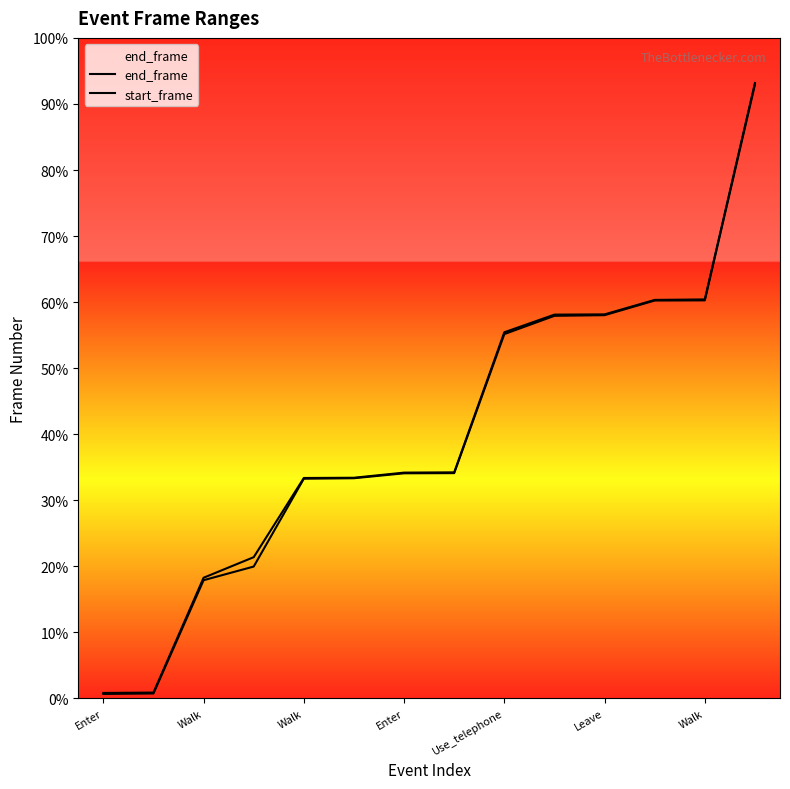

At which category is the sum across all series the highest?

13